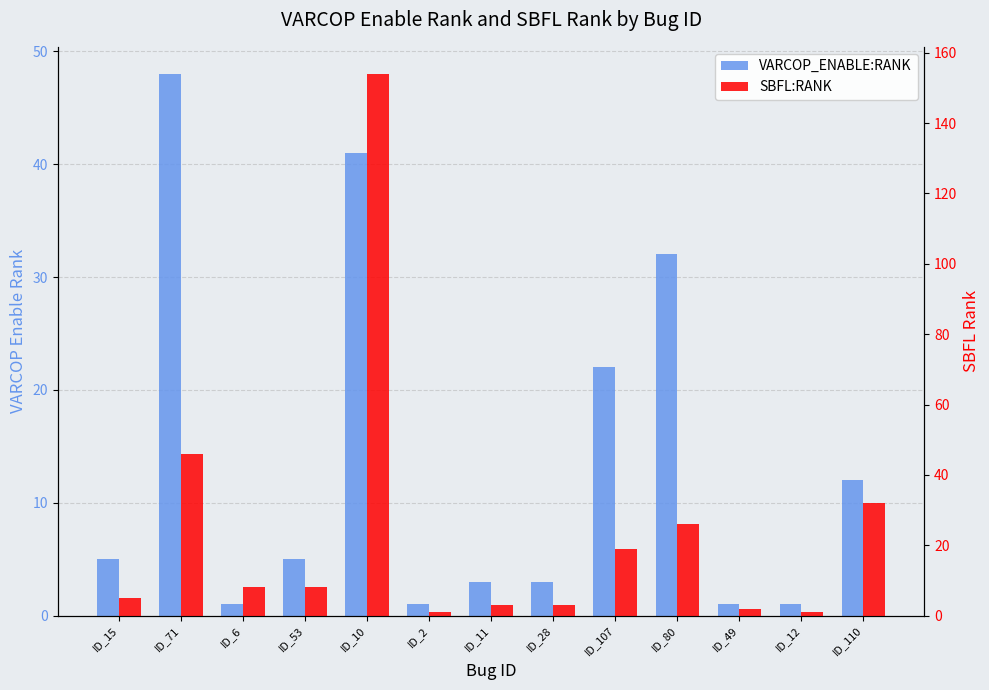

How many categories are shown in the chart?

13